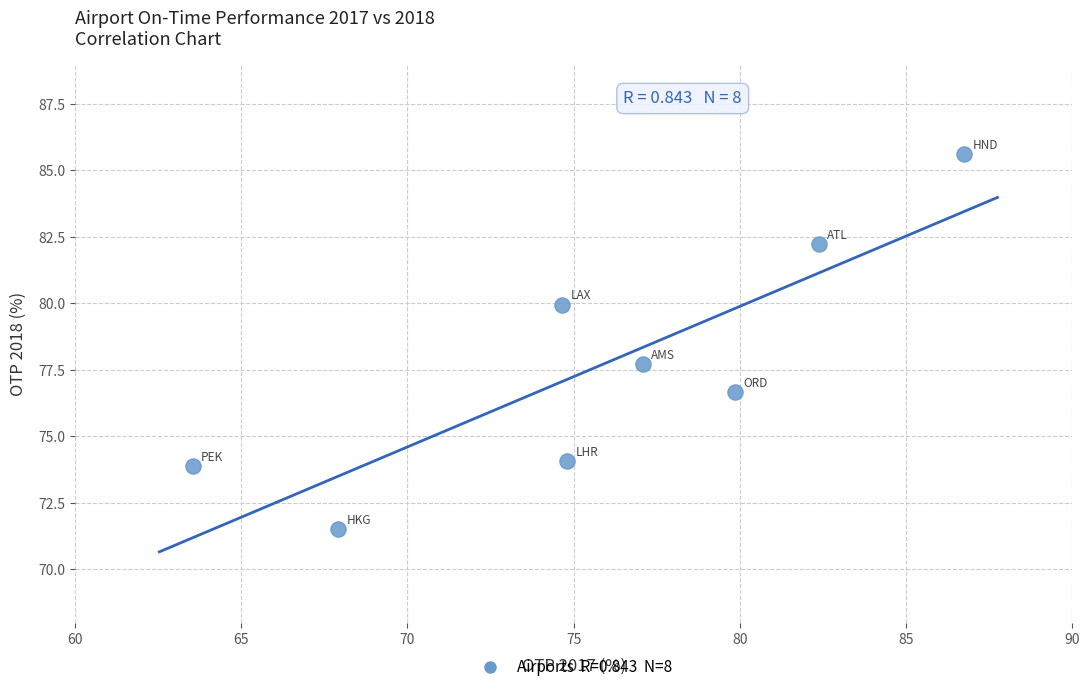

What Y value in the scatter plot is closest to 78?

77.7